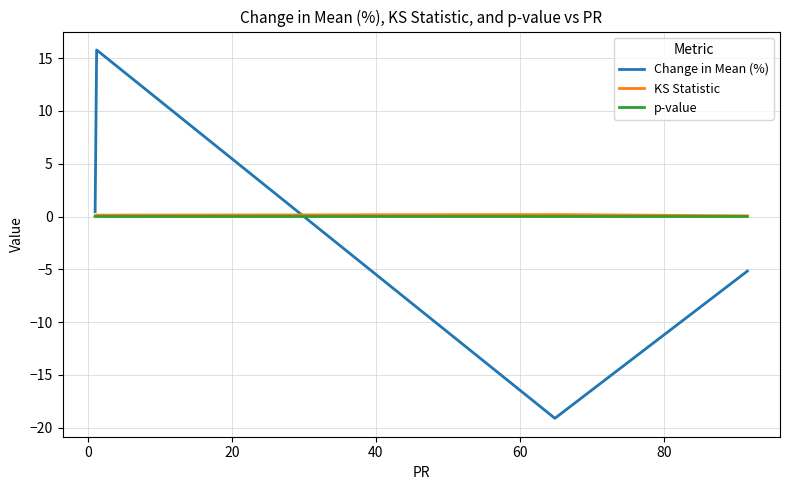

What is the difference between the maximum and minimum values in the Change in Mean (%) series?

34.9